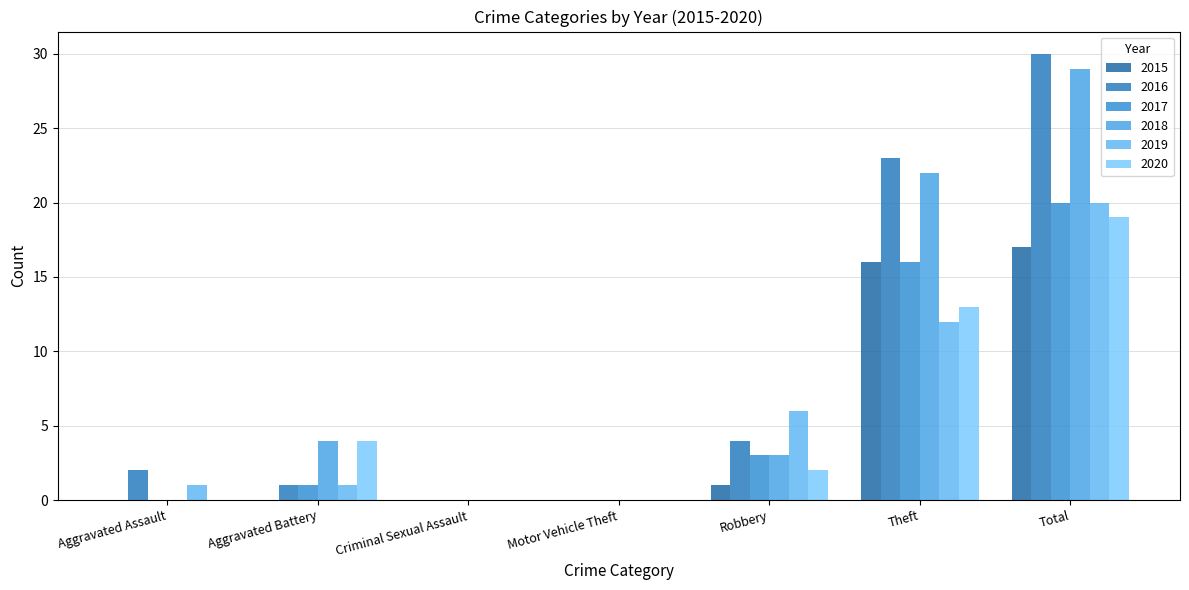

Reading left to right, transcribe all the data shown in this chart.

2015: 0	0	0	0	1	16	17
2016: 2	1	0	0	4	23	30
2017: 0	1	0	0	3	16	20
2018: 0	4	0	0	3	22	29
2019: 1	1	0	0	6	12	20
2020: 0	4	0	0	2	13	19